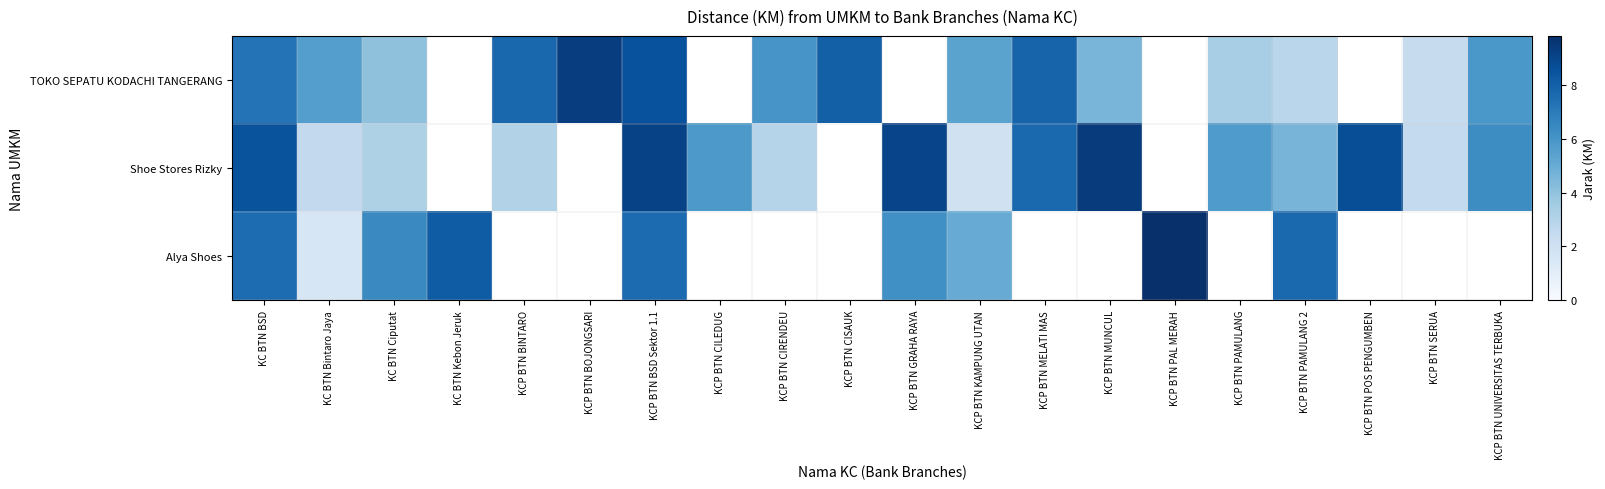

What is the greatest value displayed?

9.8